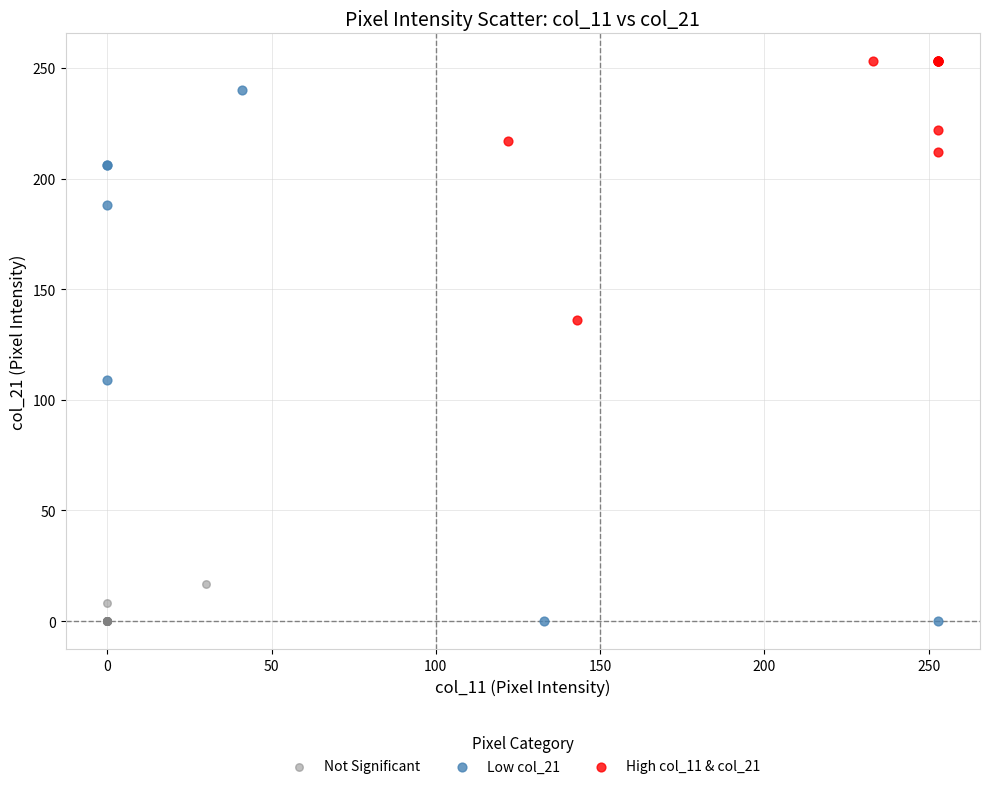

What are all the series names shown in the legend?

Not Significant, Low col_21, High col_11 & col_21